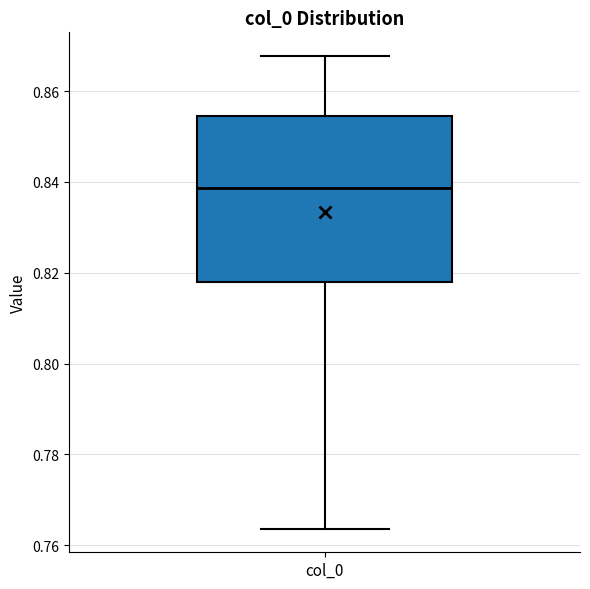

Where is the lower edge of the box for col_0 on the y-axis? The values are not printed on the chart, so give them approximately, as read against the axis.

0.818